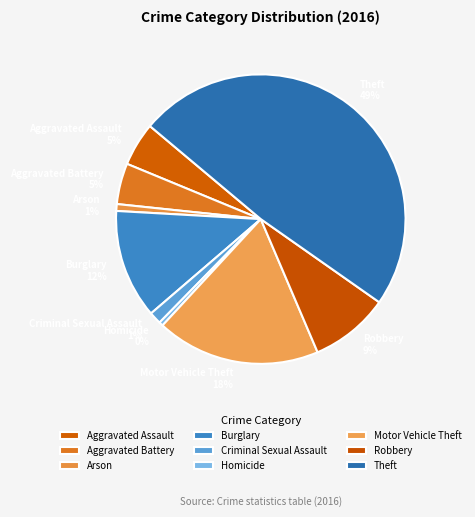

Is there a majority slice in this chart?

No